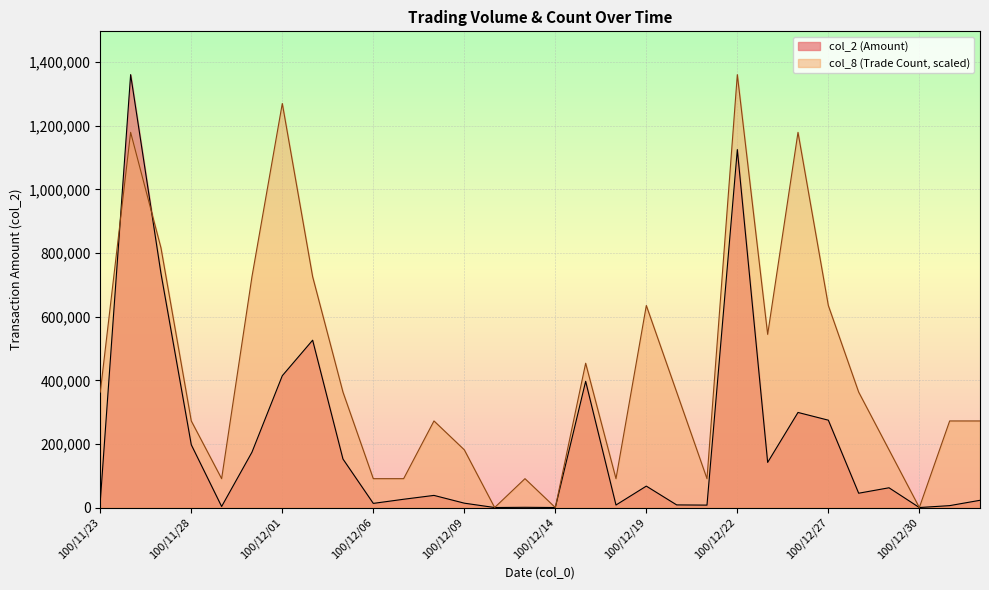

What is the average value of the col_8 series?

432530.5